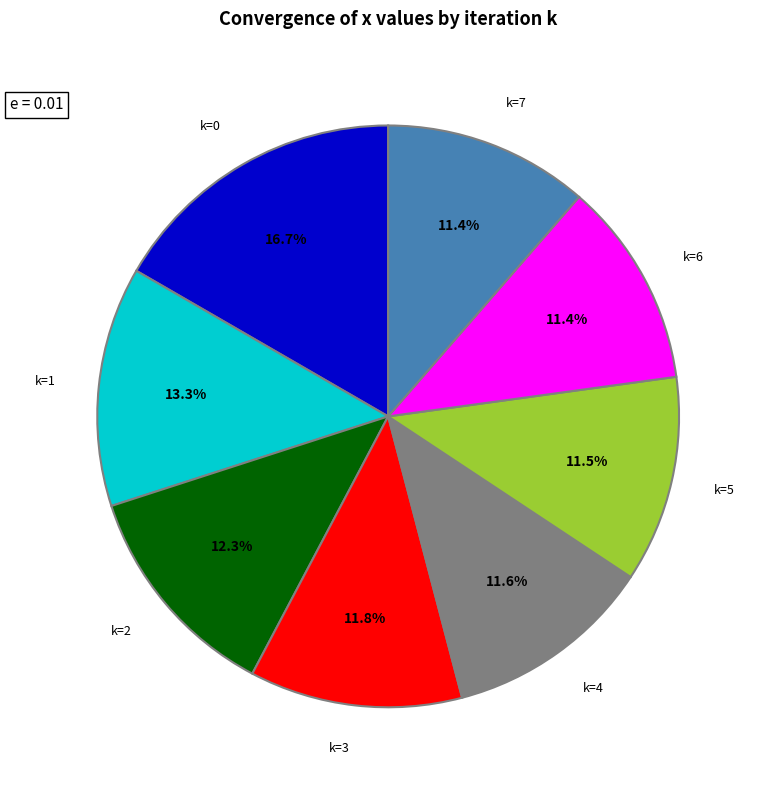

To the nearest percent, what is the difference between the largest and smallest slice percentages?

5%